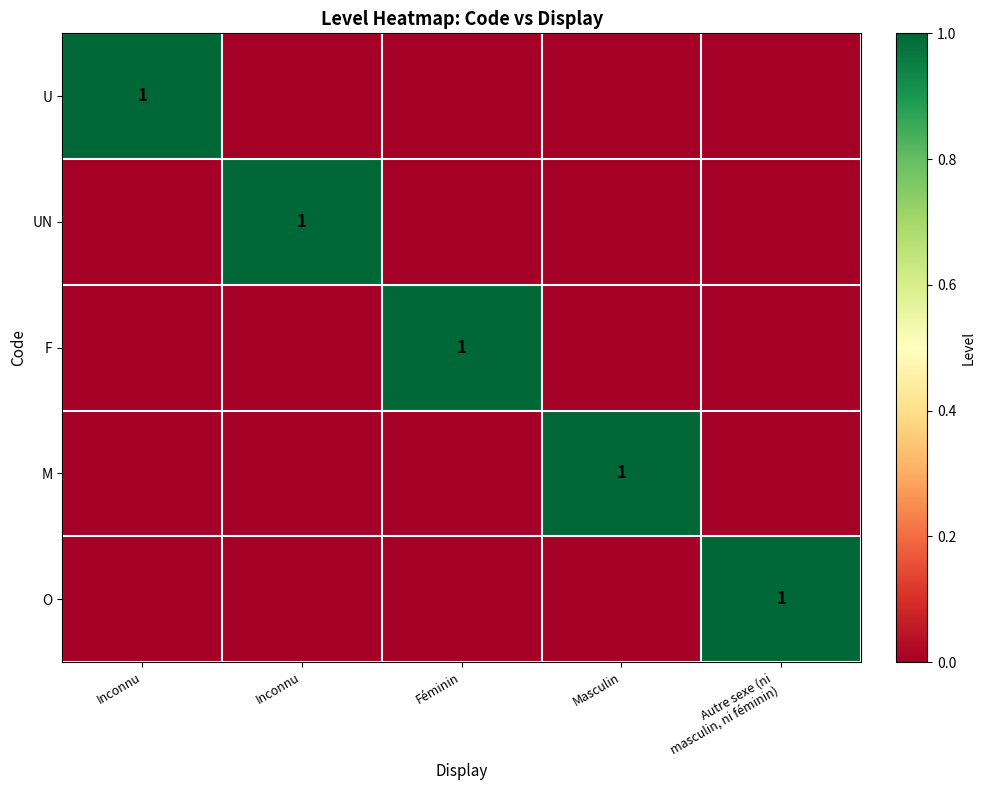

Is it true that UN equals 0 at Autre sexe (ni masculin, ni féminin)?

True